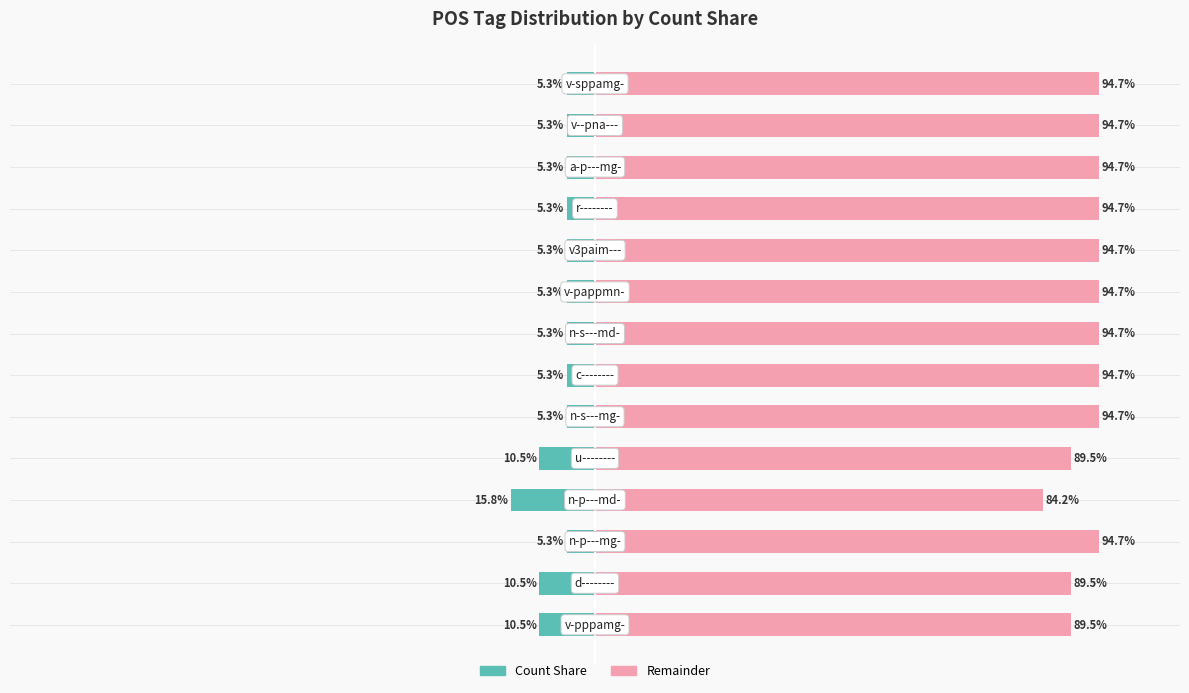

Reading right to left, extract all data points from this chart.

Count Share: 13=-5.3	12=-5.3	11=-5.3	10=-5.3	9=-5.3	8=-5.3	7=-5.3	6=-5.3	5=-5.3	4=-10.5	3=-15.8	2=-5.3	1=-10.5	0=-10.5
Remainder: 13=94.7	12=94.7	11=94.7	10=94.7	9=94.7	8=94.7	7=94.7	6=94.7	5=94.7	4=89.5	3=84.2	2=94.7	1=89.5	0=89.5